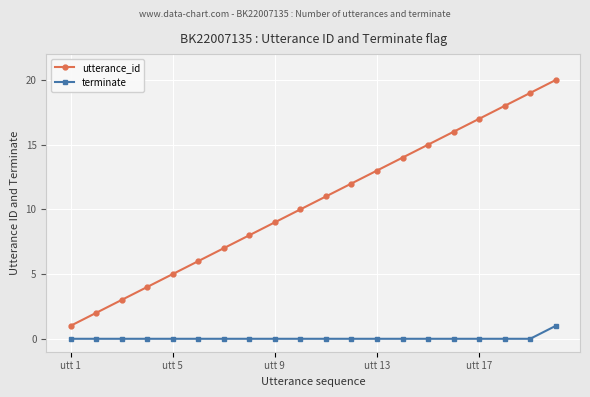

Reading right to left, transcribe all the data shown in this chart.

utterance_id: 20	19	18	17	16	15	14	13	12	11	10	9	8	7	6	5	4	3	2	1
terminate: 1	0	0	0	0	0	0	0	0	0	0	0	0	0	0	0	0	0	0	0